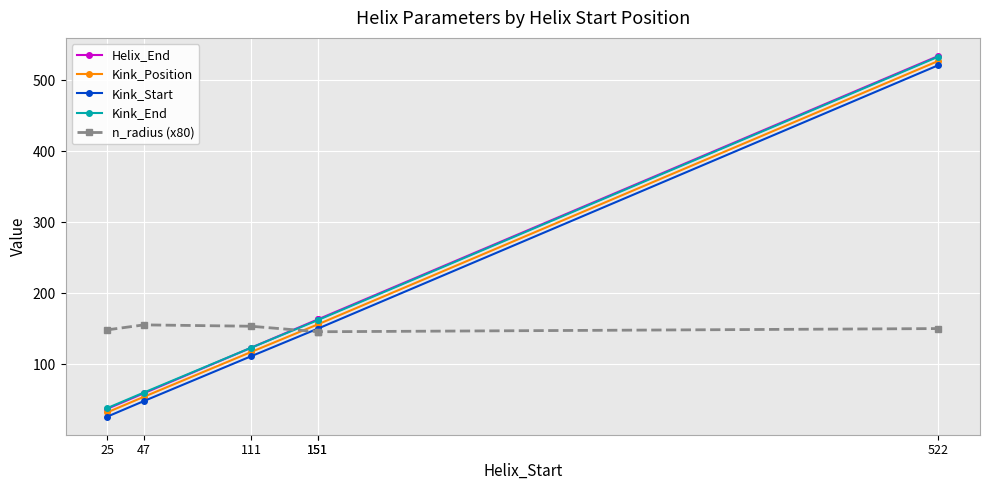

What is the average value of the n_radius (x80) series?

149.7